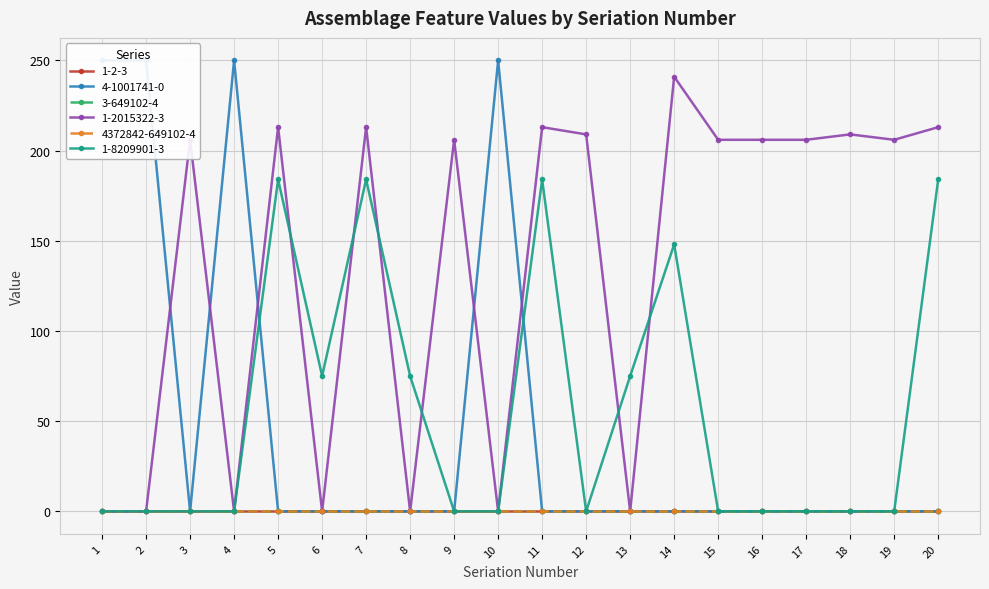

Which category has the highest value across all series?

1